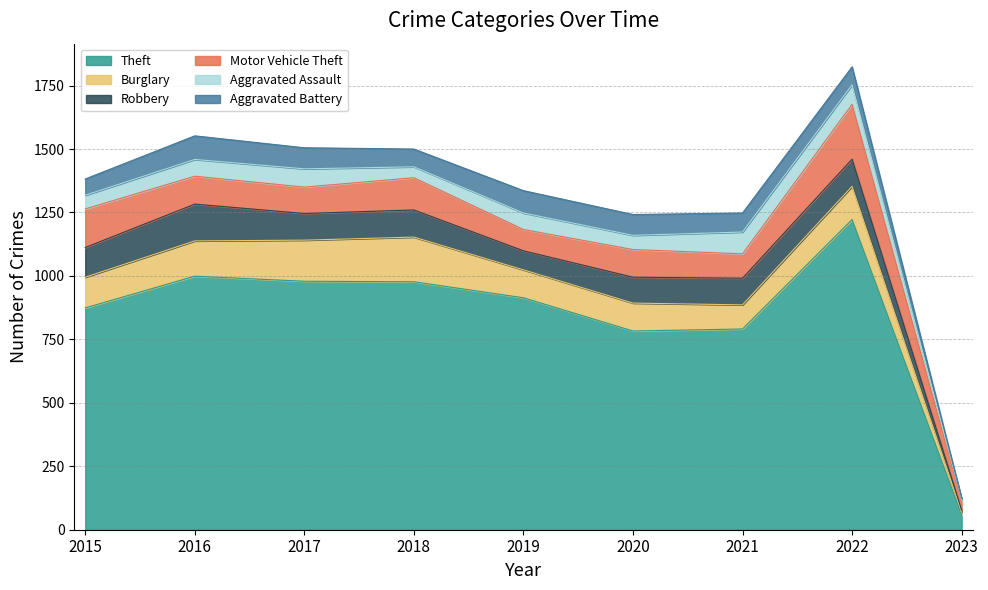

What is the sum of all Aggravated Battery values?

630